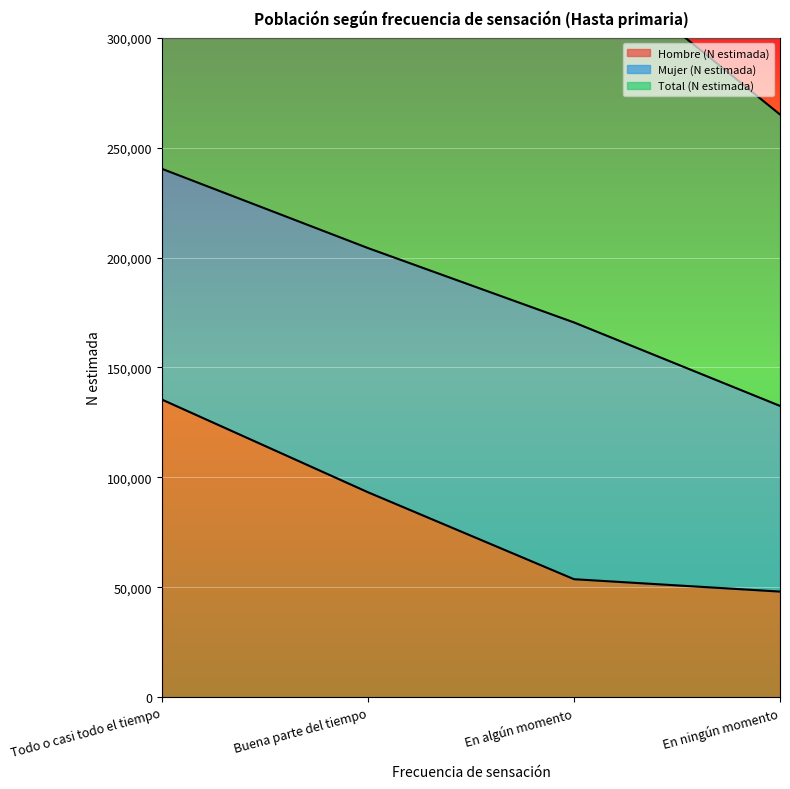

Does the chart display data point markers on the line(s)?

No